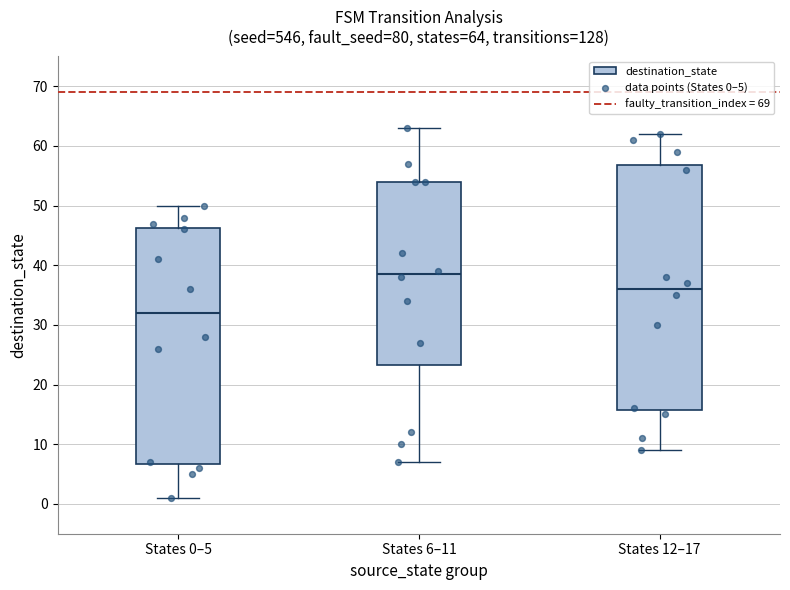

Comparing the boxes themselves (not the whiskers), which one is the tallest?

States 12–17